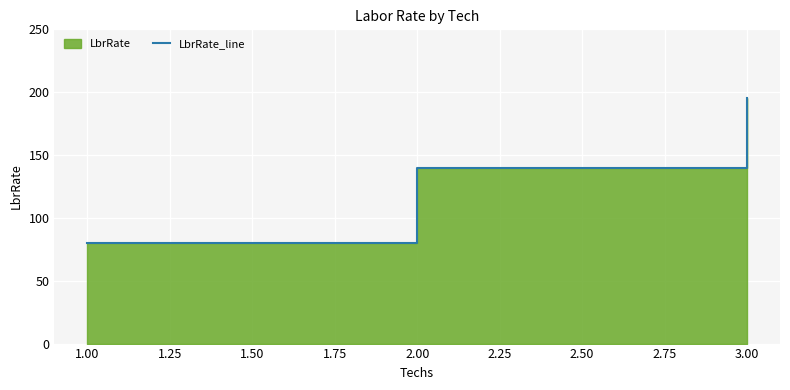

Count the number of categories in the chart.

3